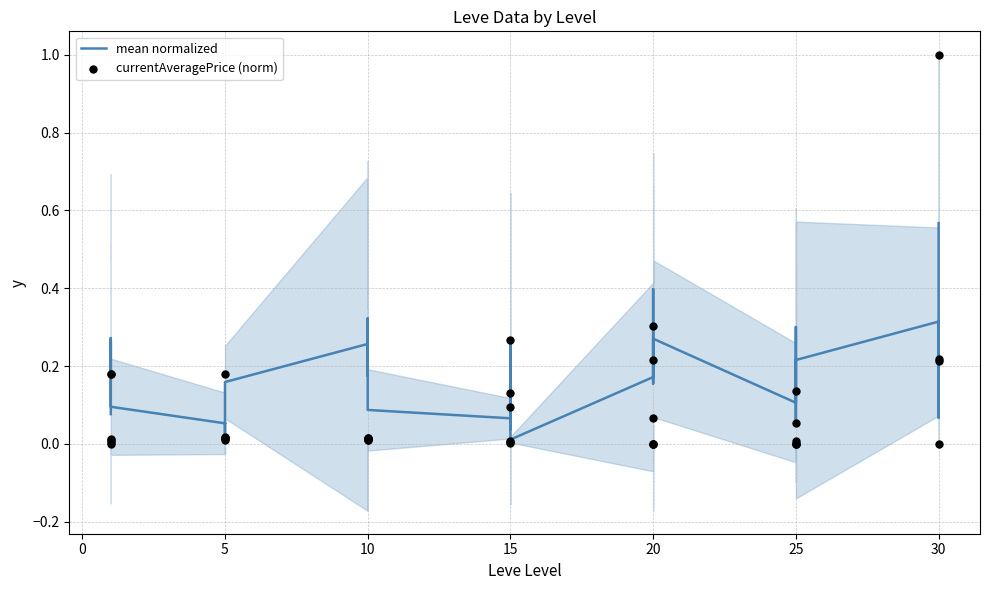

Which series contains the highest Y value?

currentAveragePrice (norm)